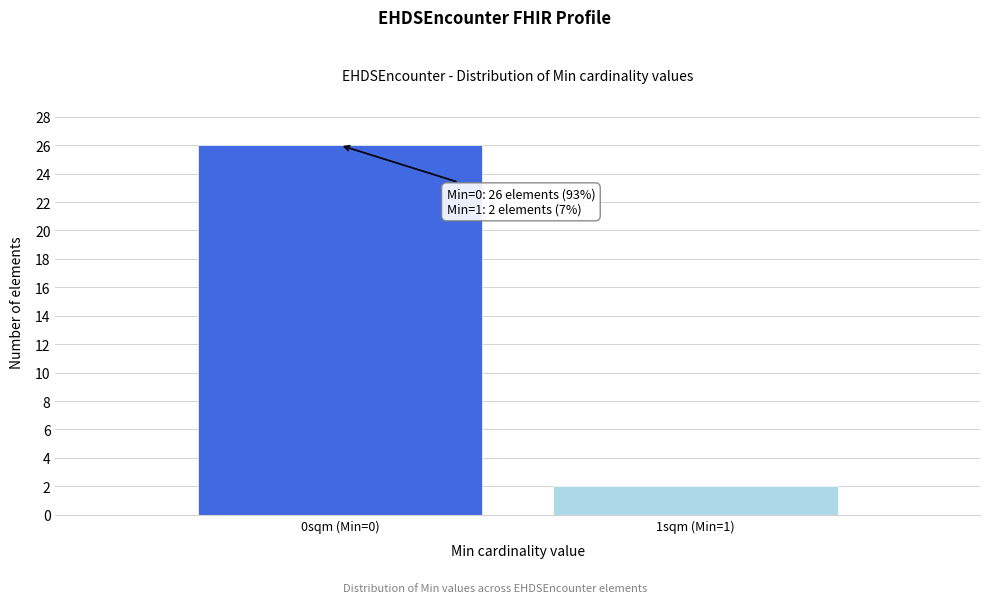

Reading right to left, list all the values displayed in this chart.

2	26